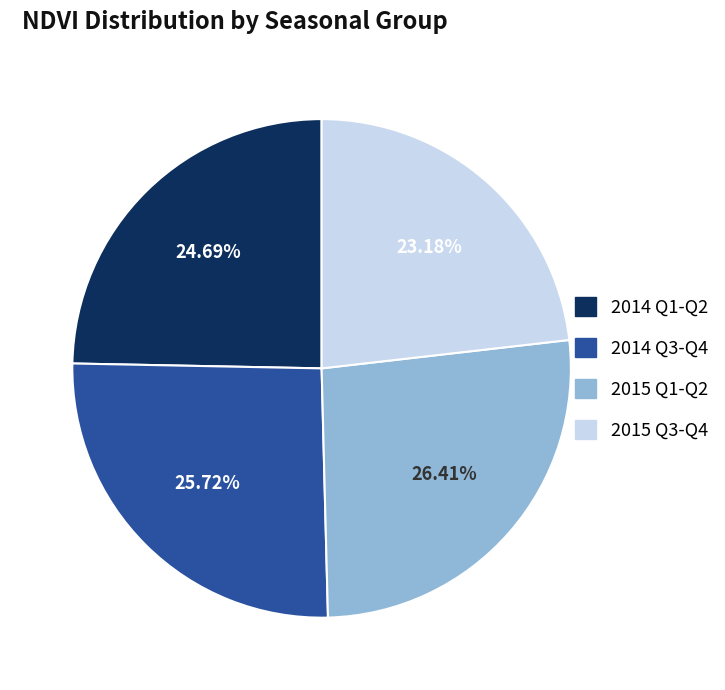

Is there any slice that represents more than half of the pie?

No